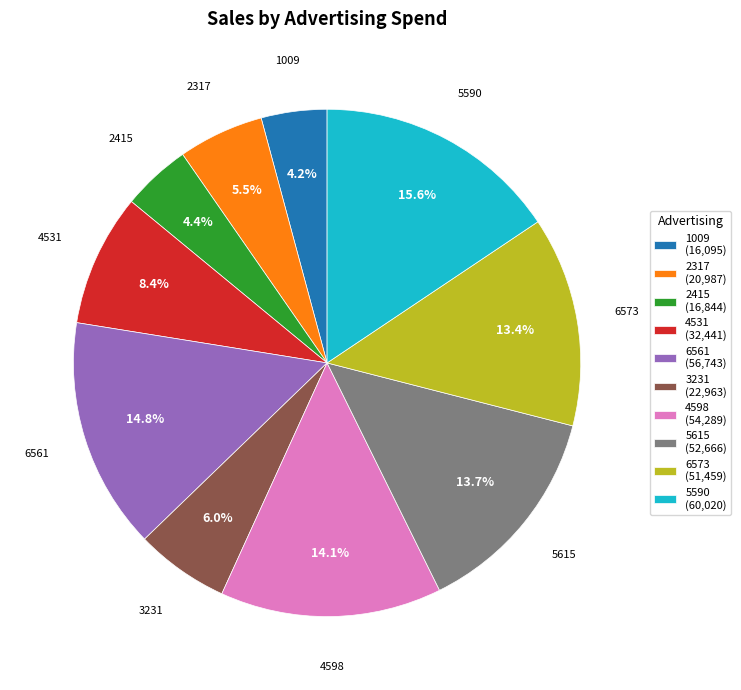

To the nearest percent, what is the combined percentage of 6561 and 1009?

19%